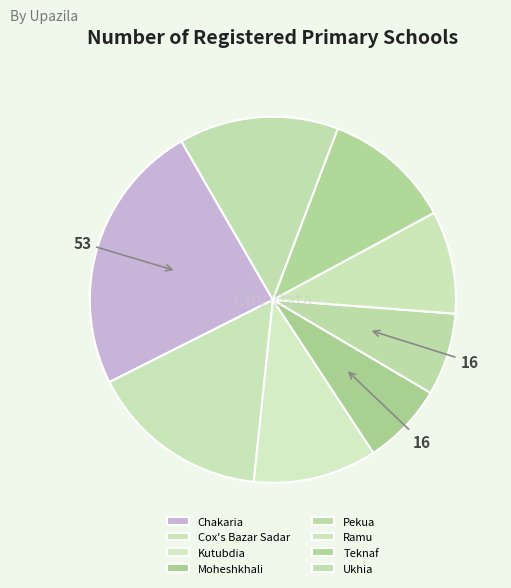

Rank the categories by value from highest to lowest.

Chakaria, Cox's Bazar Sadar, Ukhia, Teknaf, Kutubdia, Ramu, Moheshkhali, Pekua